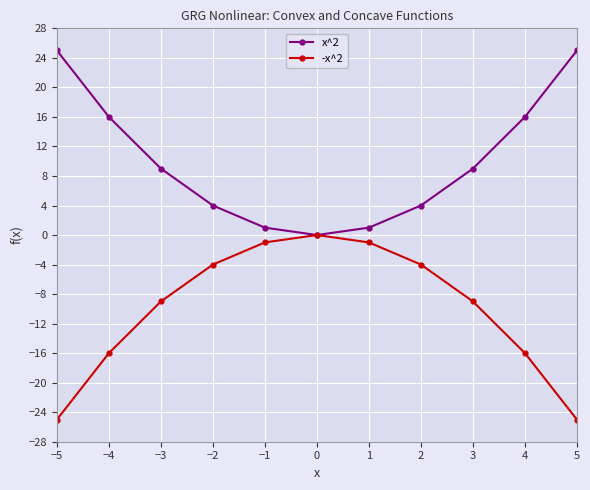

Count the number of categories in the chart.

11